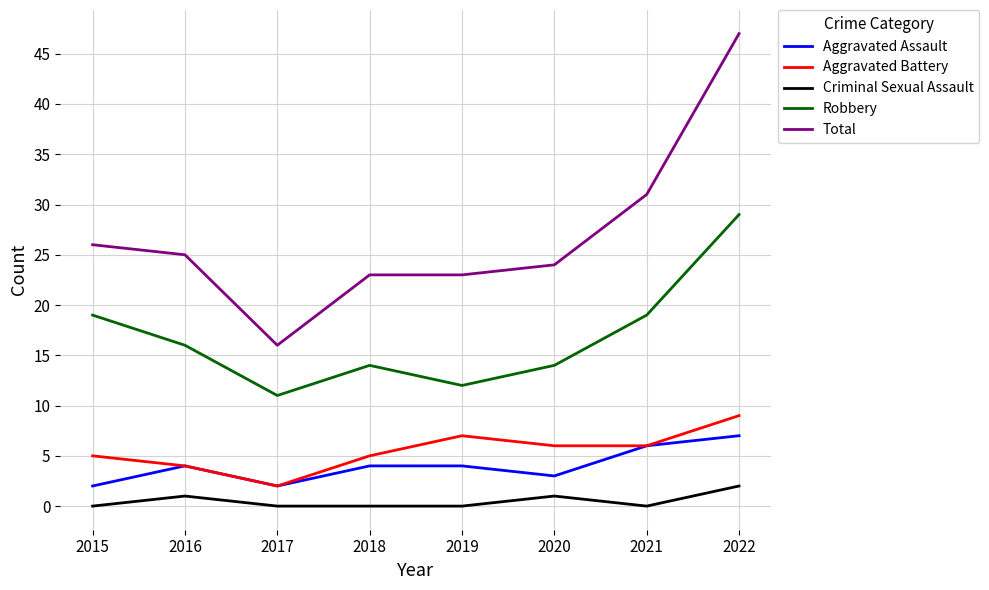

Which category has the highest value across all series?

2022